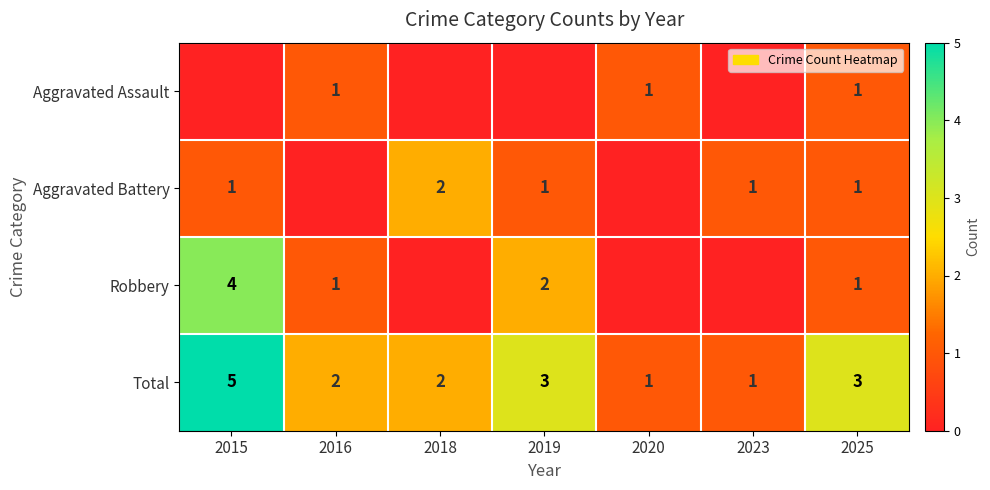

Where does the Total series first go above 2?

2015